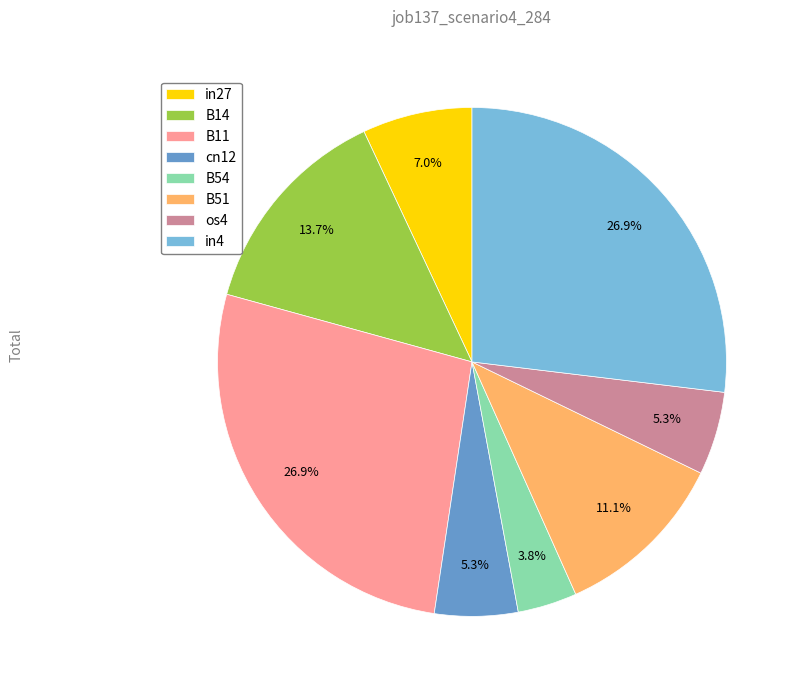

How many slices are in this pie chart?

8